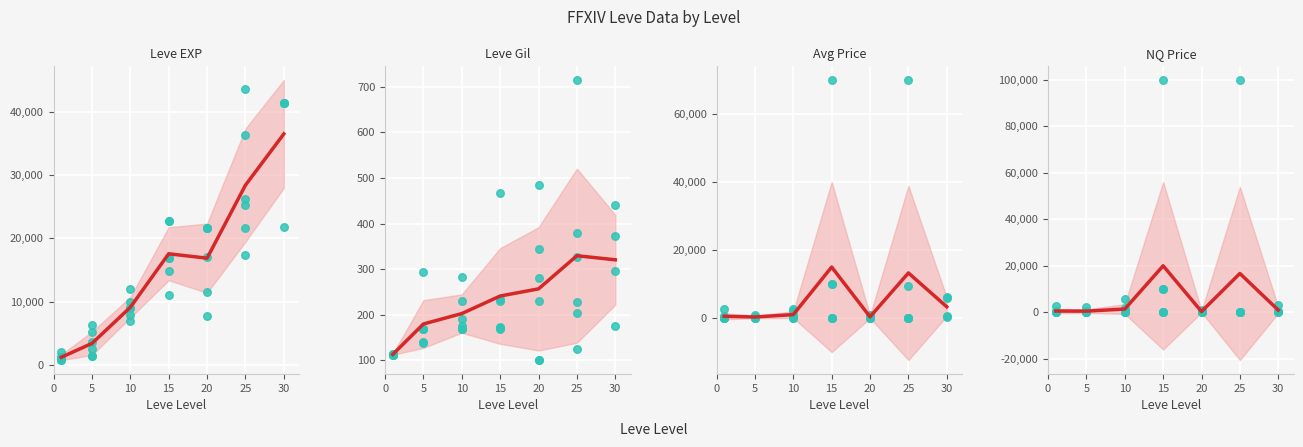

What are all the series names shown in the legend?

Leve EXP, Leve Gil, Avg Price, NQ Price